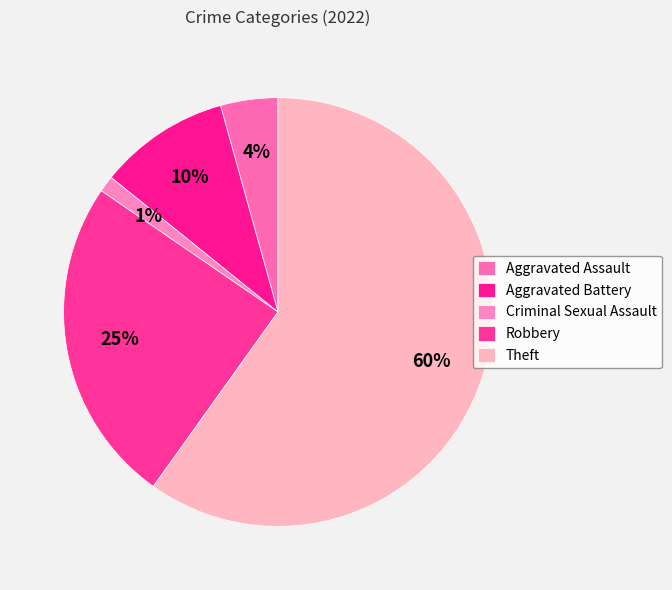

How many segments does this pie chart have?

5